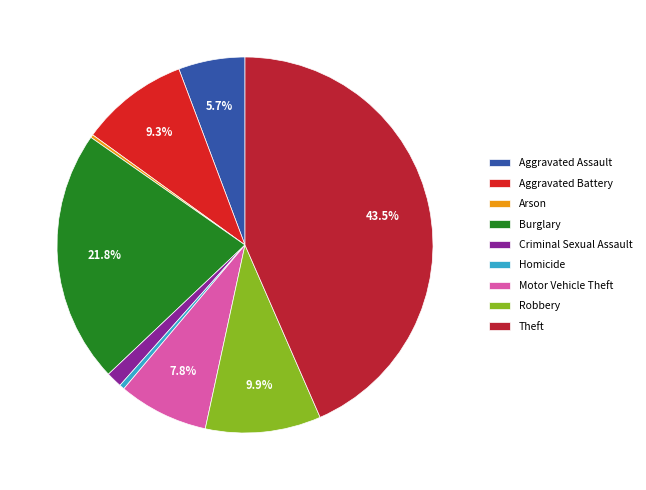

Does Aggravated Assault represent more than half of the total?

No